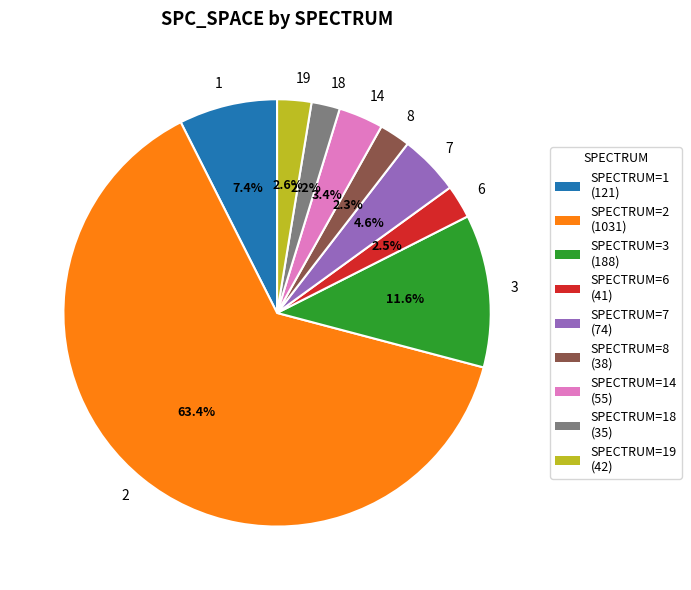

To the nearest percent, what percentage of the pie is 14?

3%